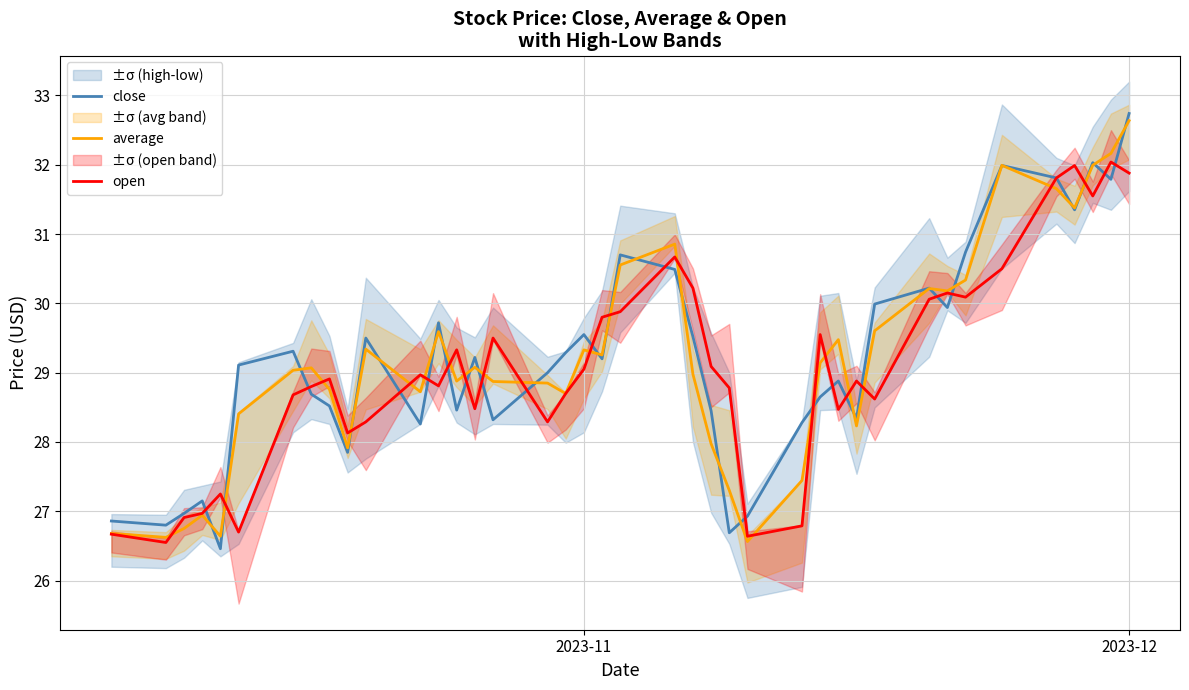

What is the minimum value for close?

26.5